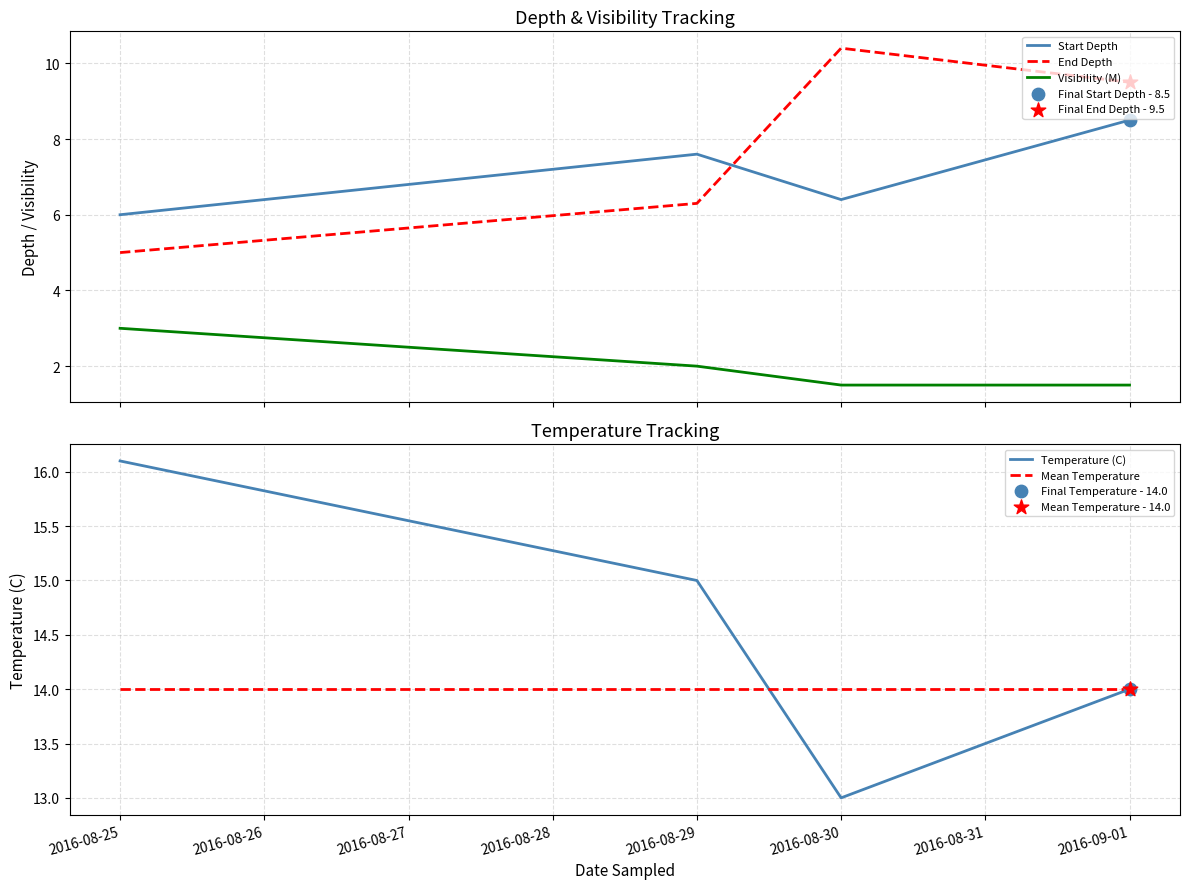

Which series contains the highest Y value?

Temperature (C)